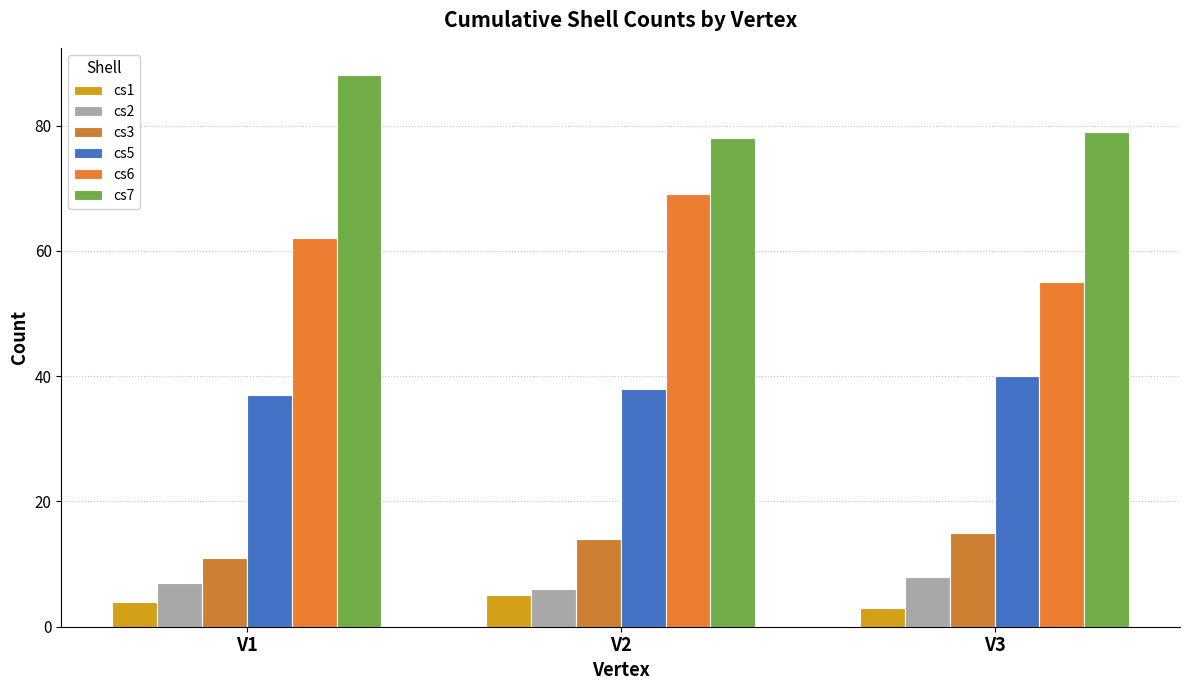

Reading left to right, what are all the values shown in this chart?

cs1: V1=4	V2=5	V3=3
cs2: V1=7	V2=6	V3=8
cs3: V1=11	V2=14	V3=15
cs5: V1=37	V2=38	V3=40
cs6: V1=62	V2=69	V3=55
cs7: V1=88	V2=78	V3=79